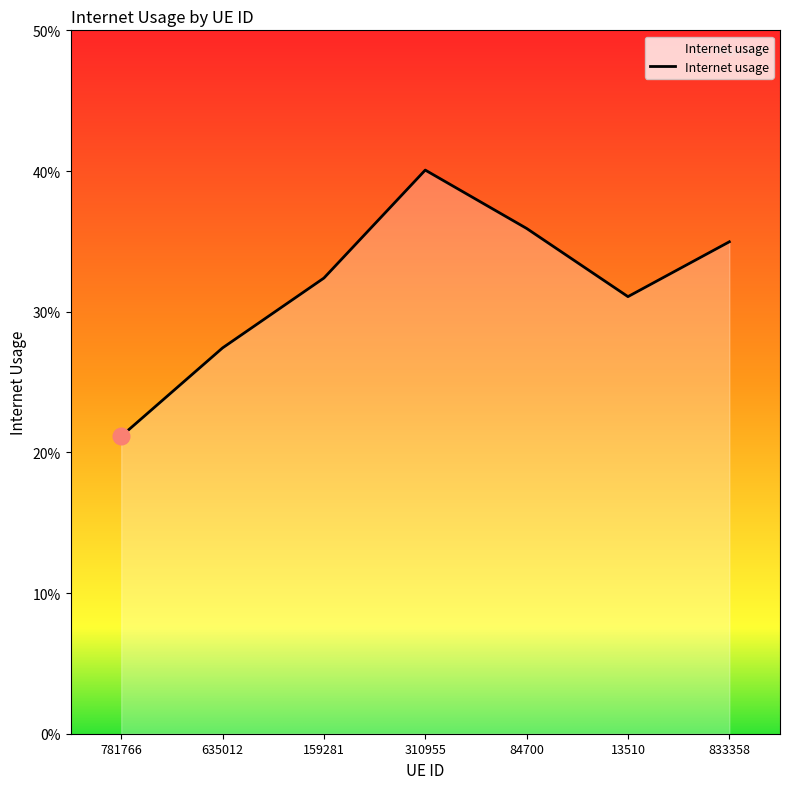

What position from the right is 84700?

3